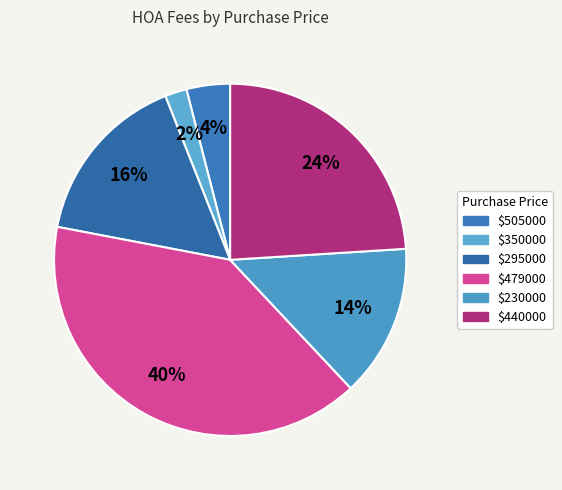

How many slices are in this pie chart?

6